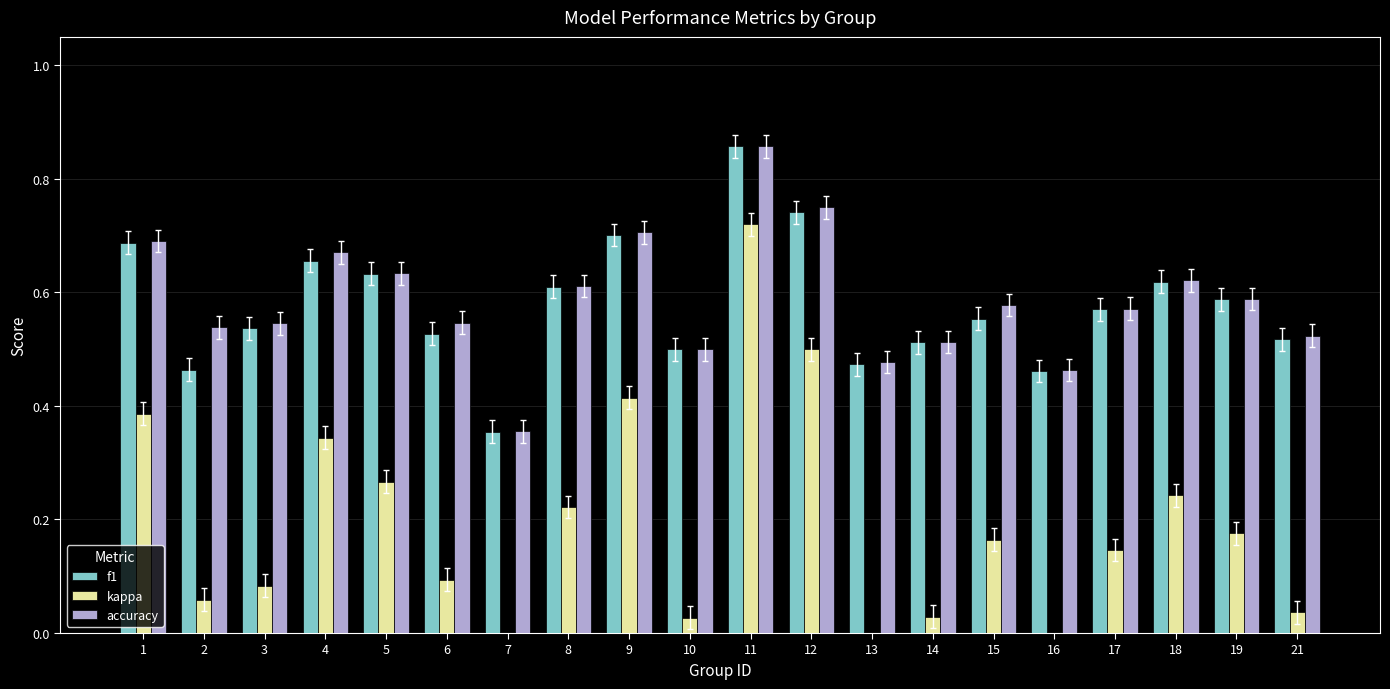

True or false: f1 has a value of 0.7 at 12.

True